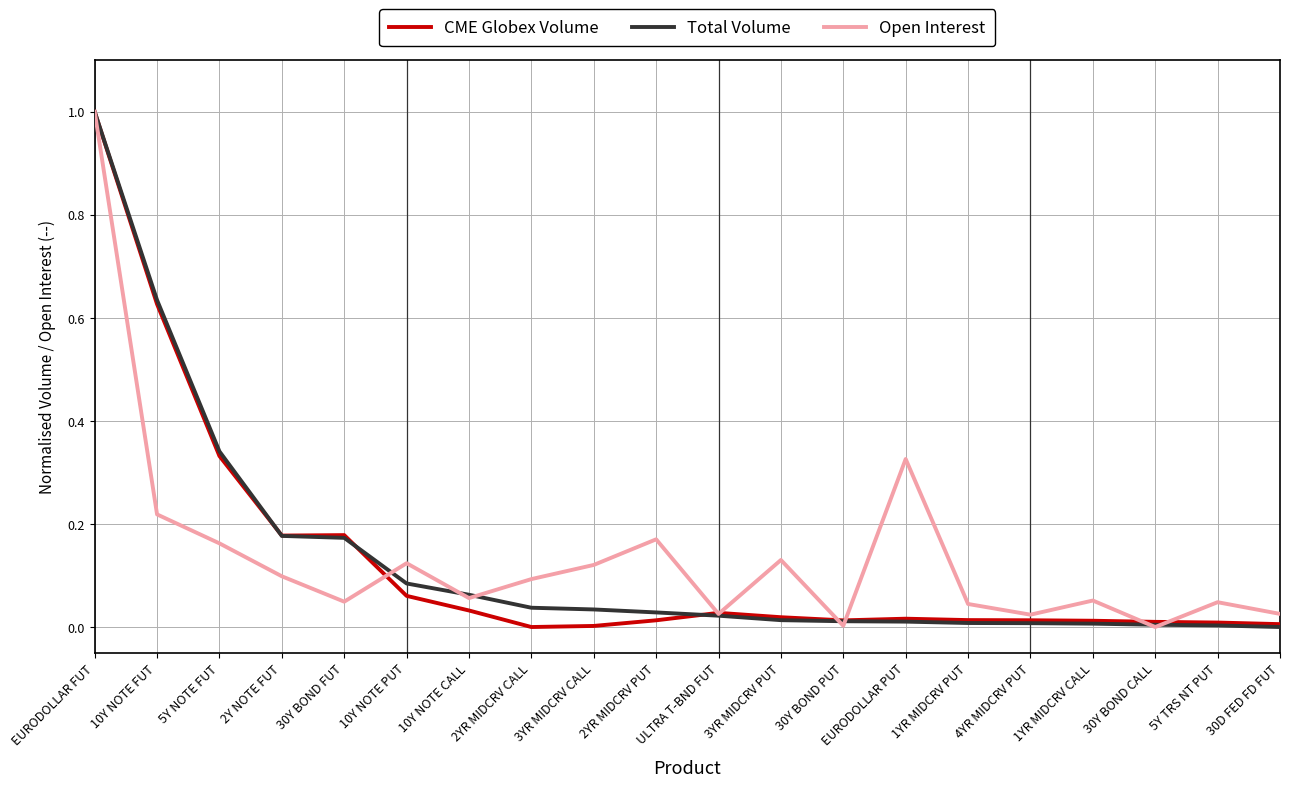

At which category is the sum across all series the highest?

EURODOLLAR FUT